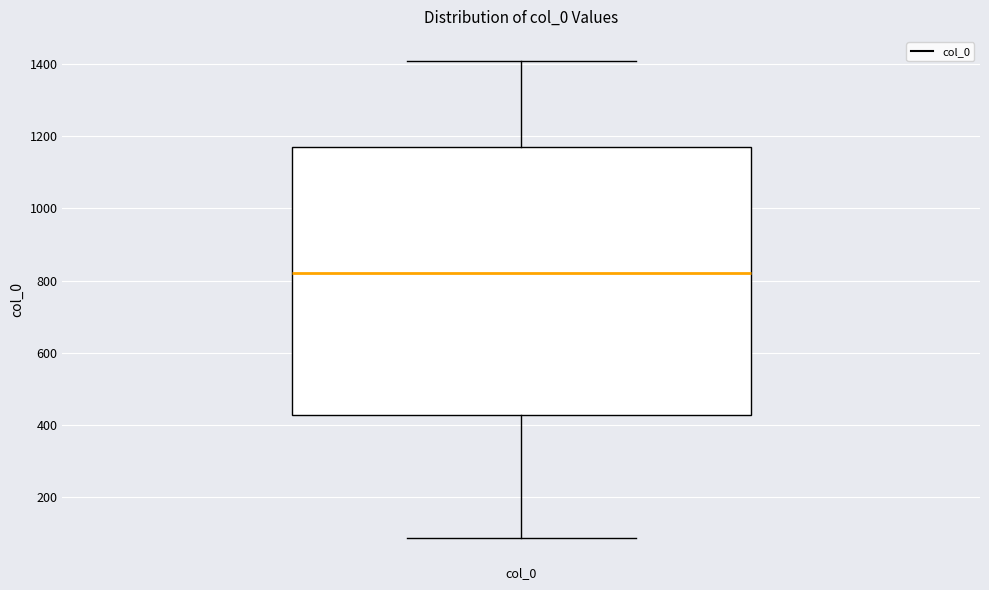

Transcribe this box plot: give where the median line is, the range the box spans, and where the two whiskers end, as read against the y-axis. The values are not printed on the chart, so give them approximately, as read against the axis.

median 820, box 420 to 1160, whiskers 80 to 1400